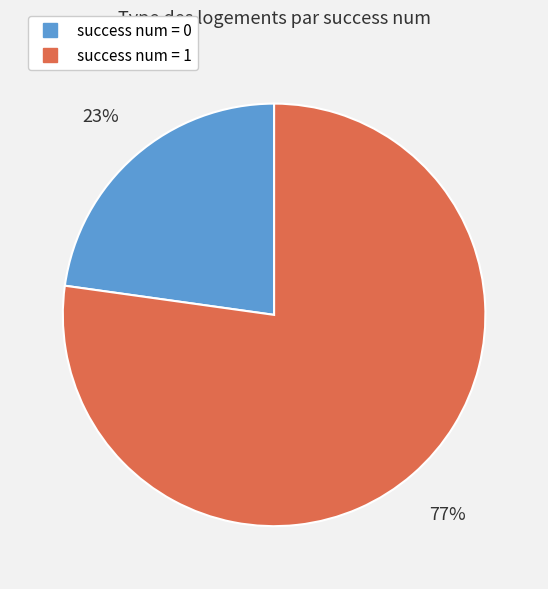

To the nearest percent, what is the average slice percentage?

50%